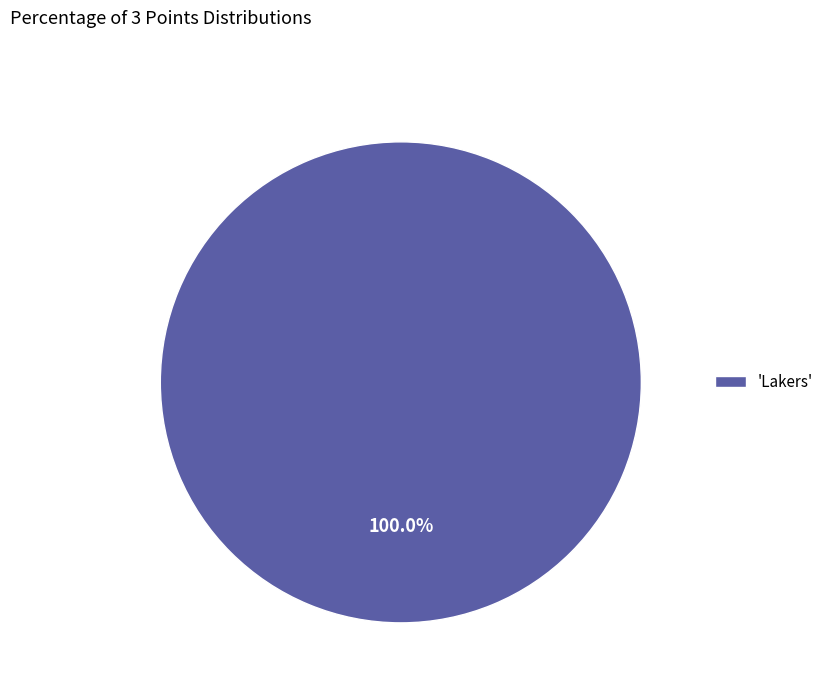

Is there any slice that represents more than half of the pie?

Yes